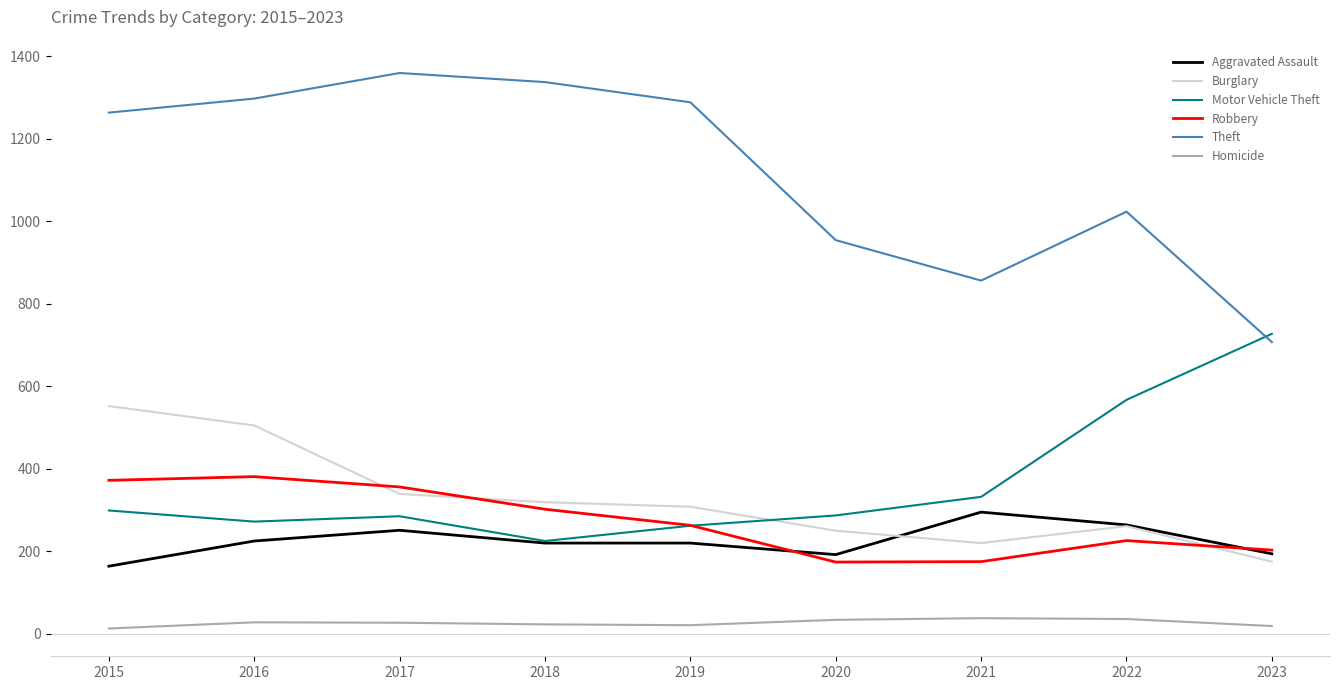

Which series has the largest range (max minus min)?

Theft